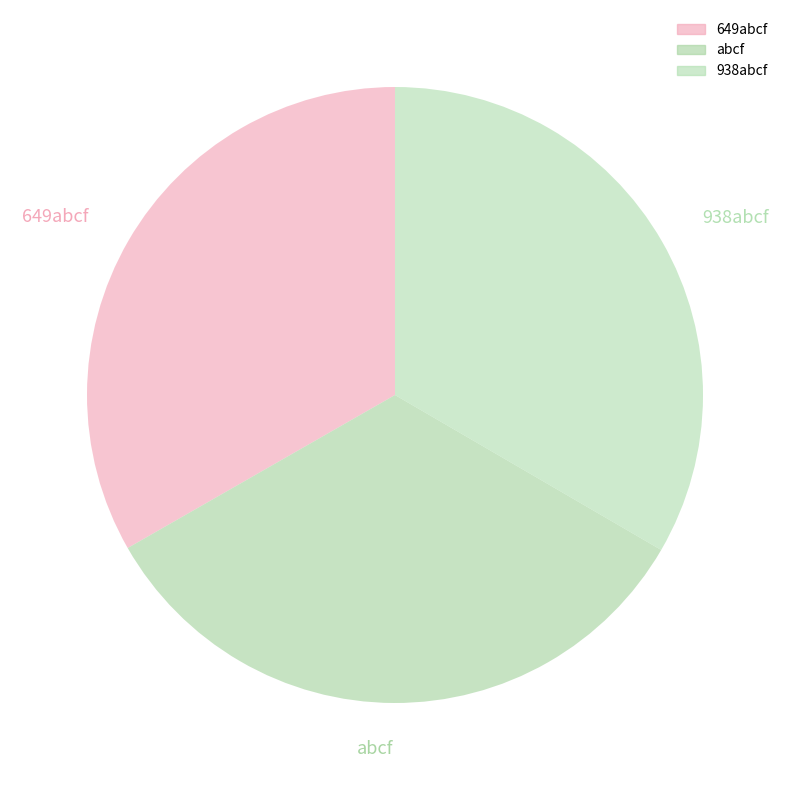

Is it true that 649abcf is 20% of the pie?

False